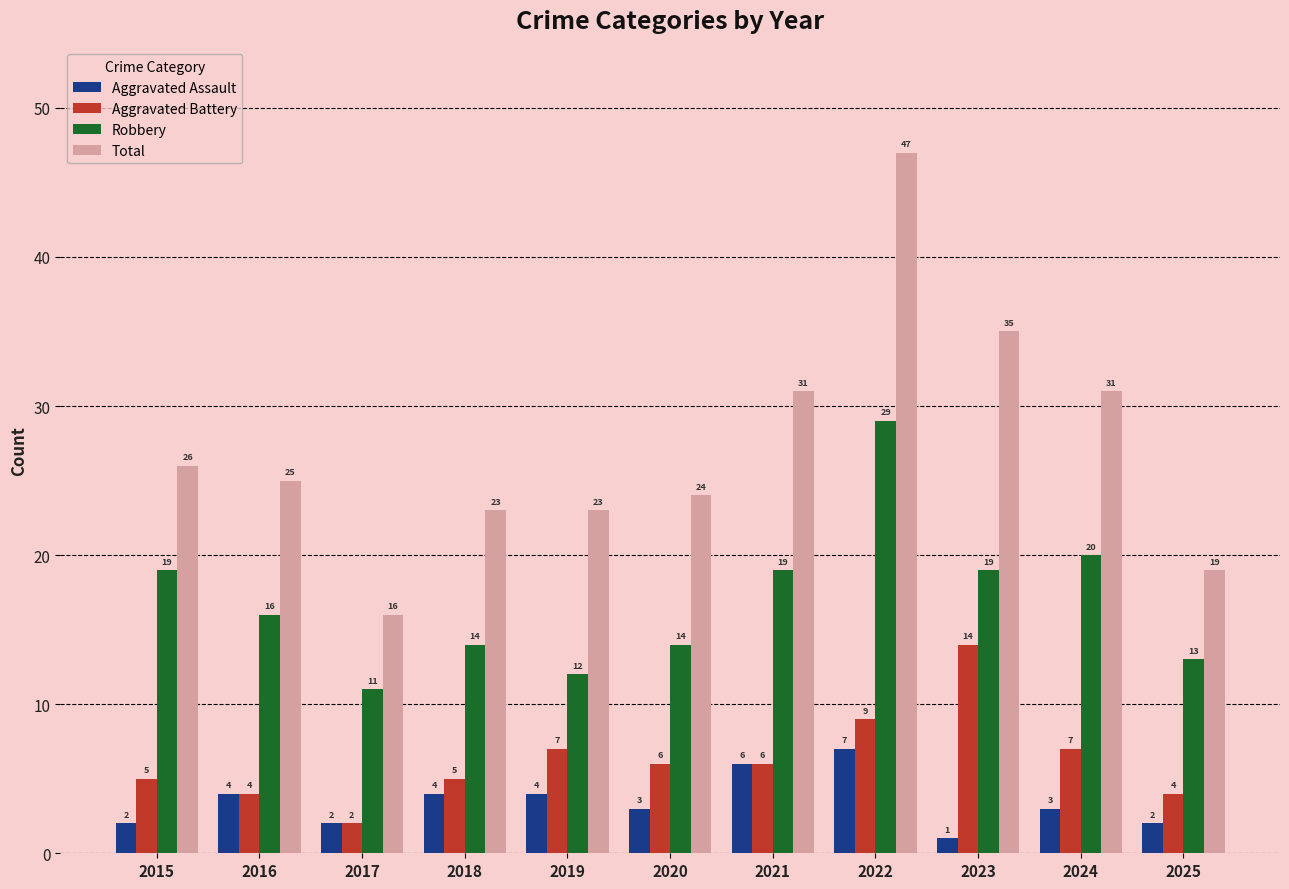

What is the sum of all Total values?

300